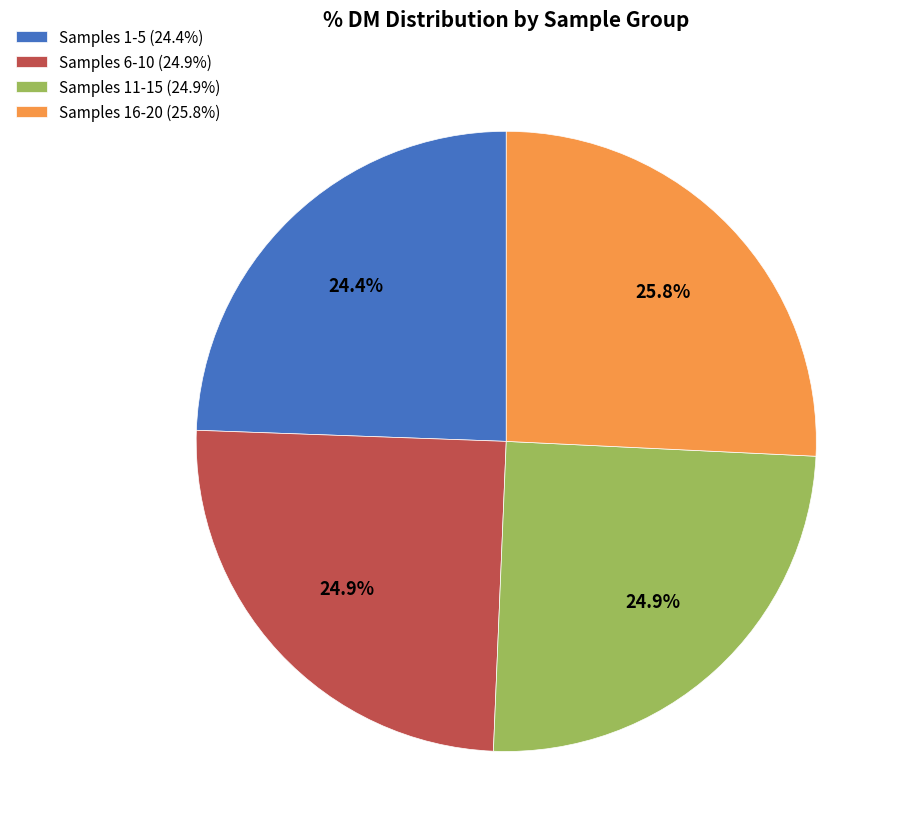

Which category has the biggest portion of the pie?

Samples 16-20 (25.8%)